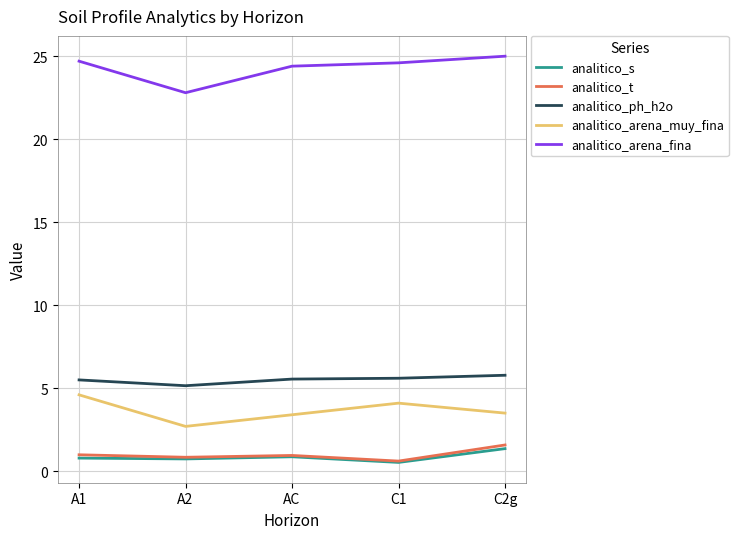

What is the greatest value displayed?

25.0